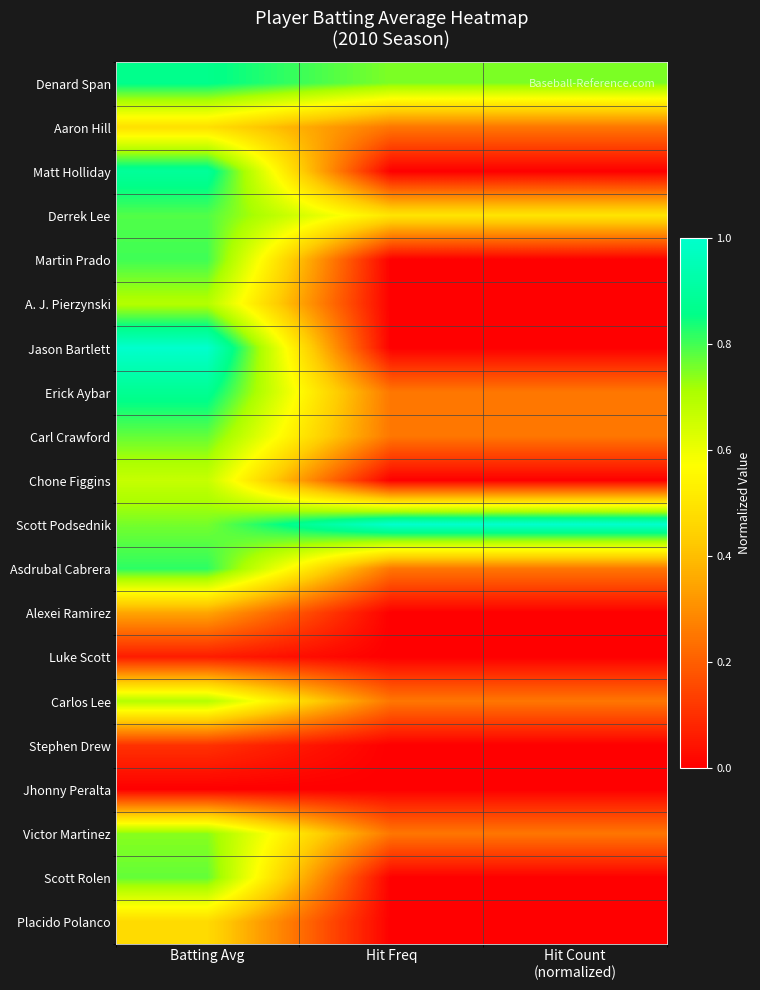

List the series in order of their peak value, lowest first.

Jhonny Peralta, Luke Scott, Stephen Drew, Alexei Ramirez, Placido Polanco, Aaron Hill, Chone Figgins, A. J. Pierzynski, Carlos Lee, Victor Martinez, Carl Crawford, Scott Rolen, Derrek Lee, Martin Prado, Asdrubal Cabrera, Denard Span, Erick Aybar, Matt Holliday, Jason Bartlett, Scott Podsednik